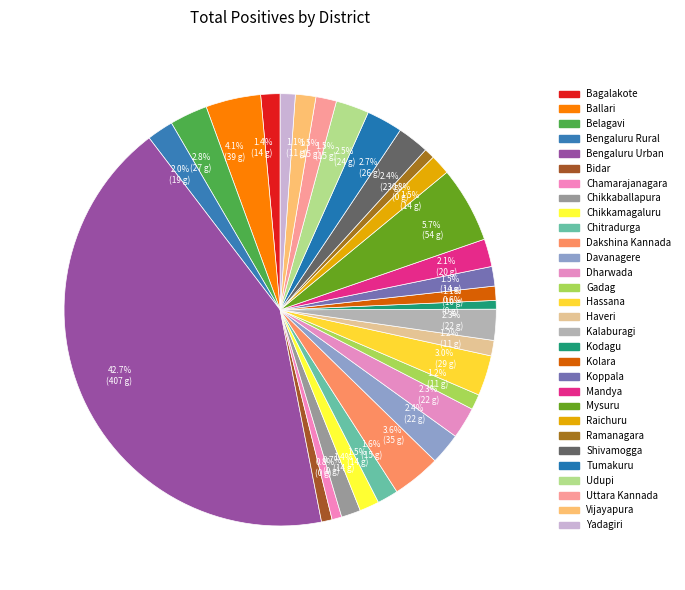

Which category has the smallest portion of the pie?

Kodagu